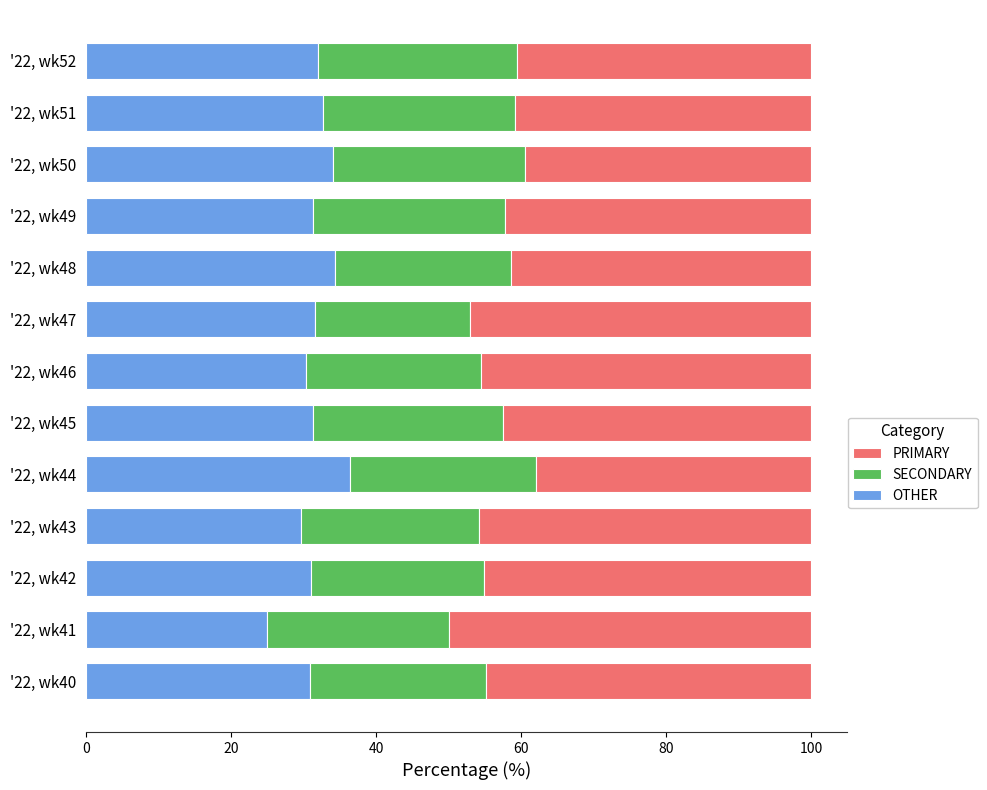

At which label does OTHER reach its minimum?

'22, wk41